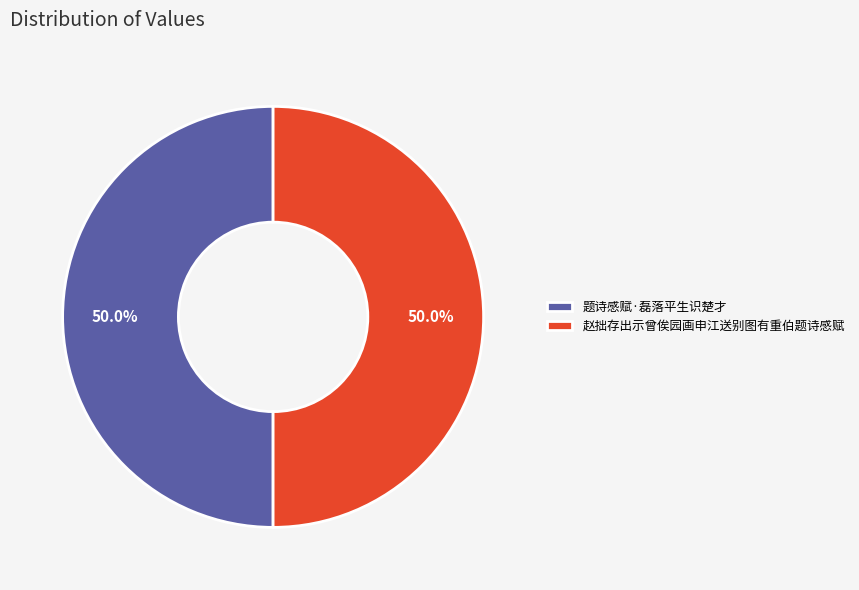

The 赵拙存出示曾俟园画申江送别图有重伯题诗感赋 slice represents 36% of the pie. True or false?

False